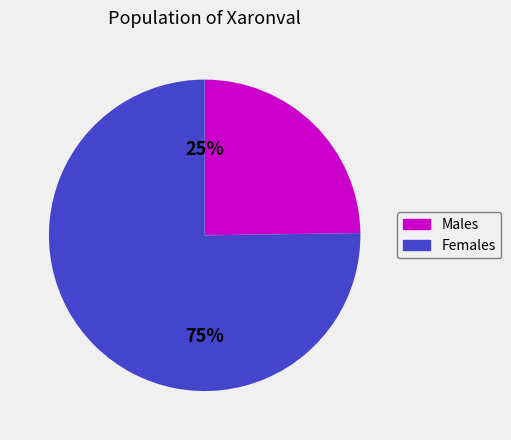

Which has a higher value, Males or Females?

Females